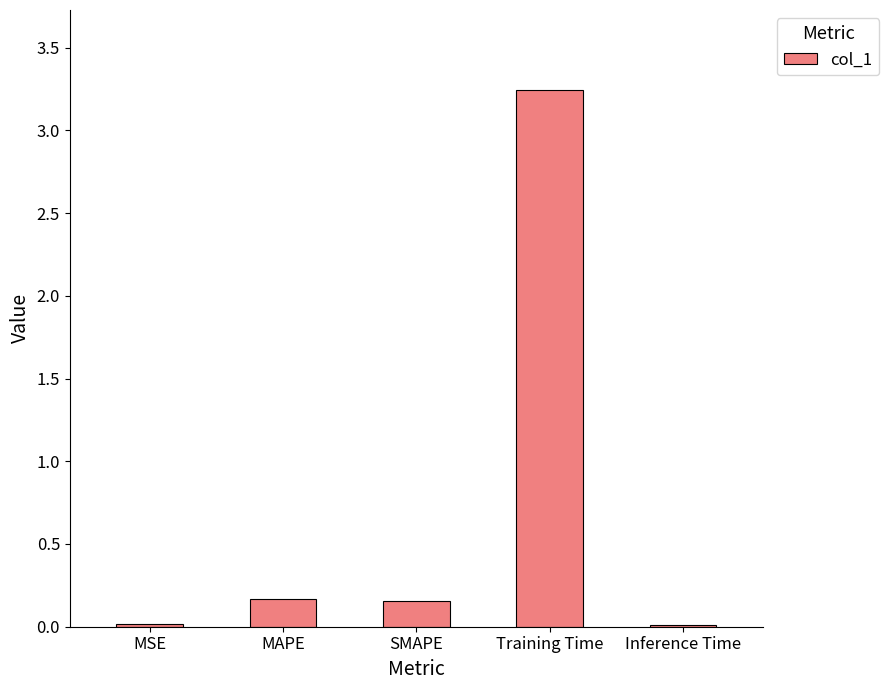

How many categories are shown in the chart?

5